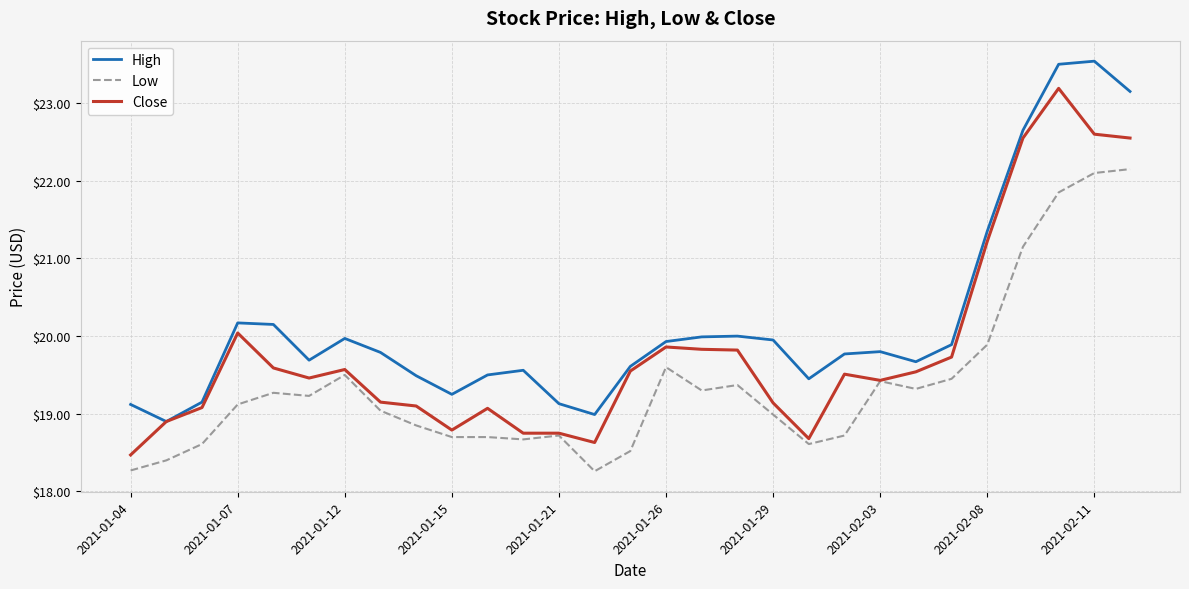

What is the greatest value displayed?

23.5